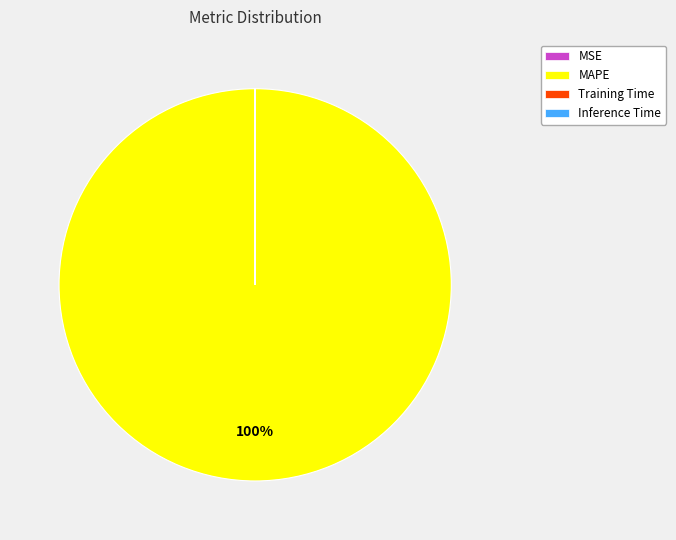

To the nearest percent, what is the average slice percentage?

25%